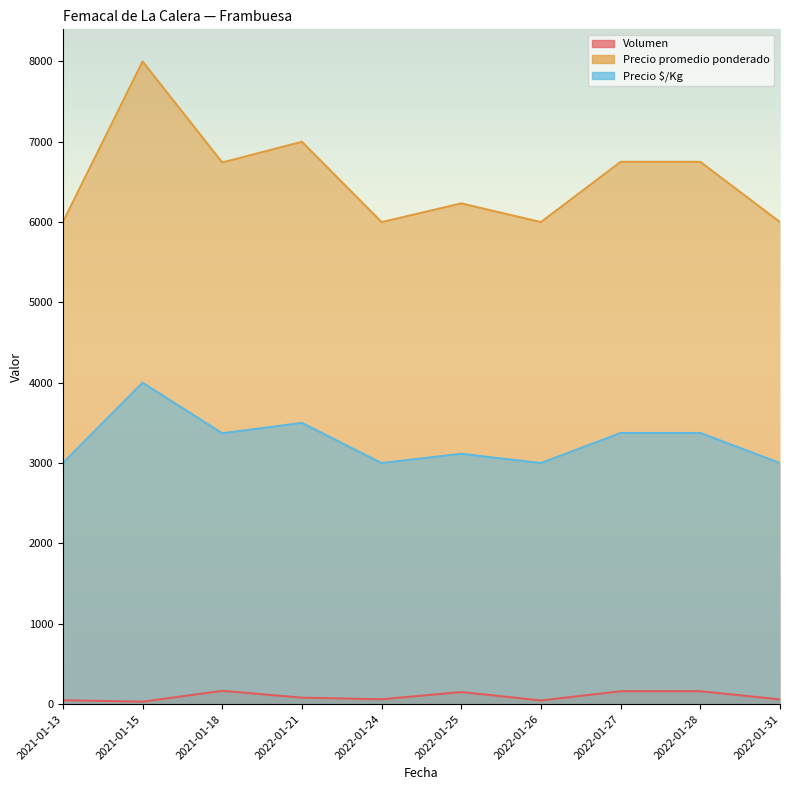

True or false: Precio $/Kg and Precio promedio ponderado intersect in this chart.

False